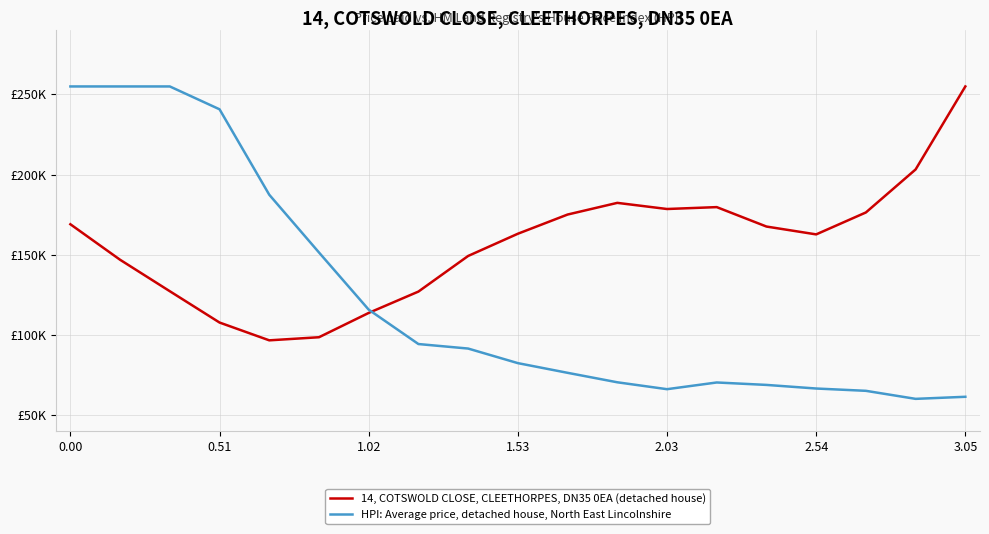

Does the chart have visible grid lines?

Yes